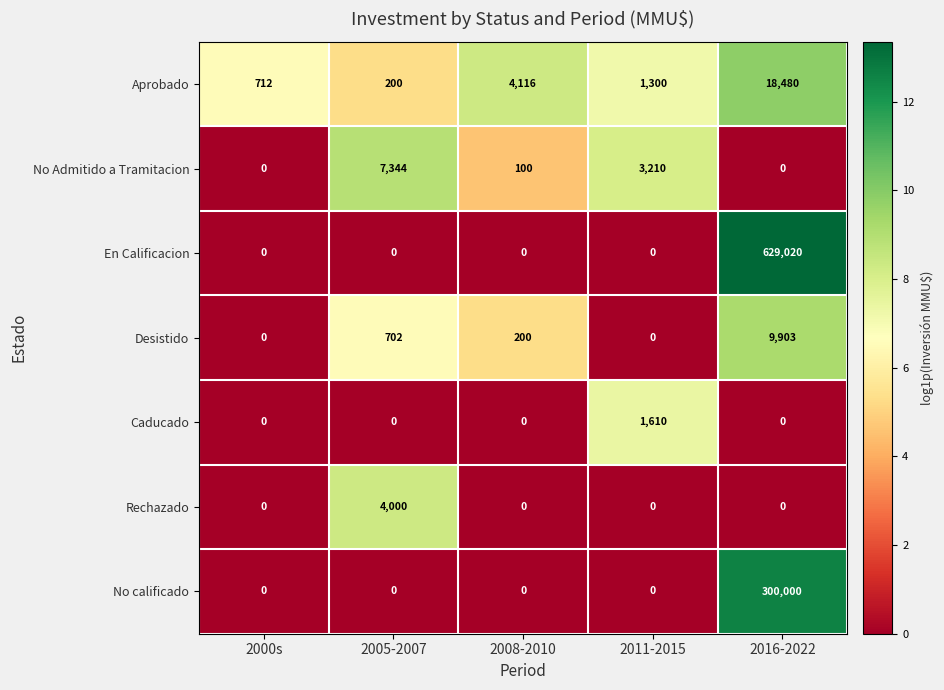

The value of En Calificacion at 2000s is 0. True or false?

True